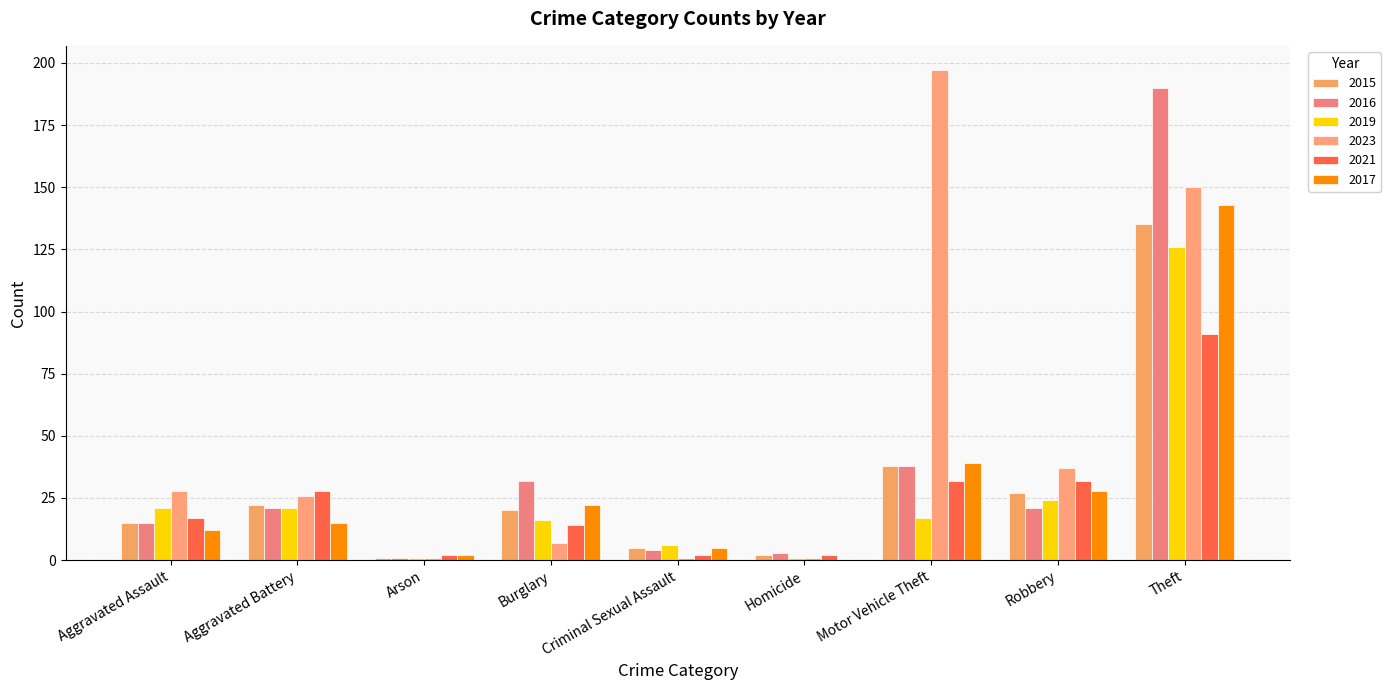

The value of 2023 at Motor Vehicle Theft is 280. True or false?

False